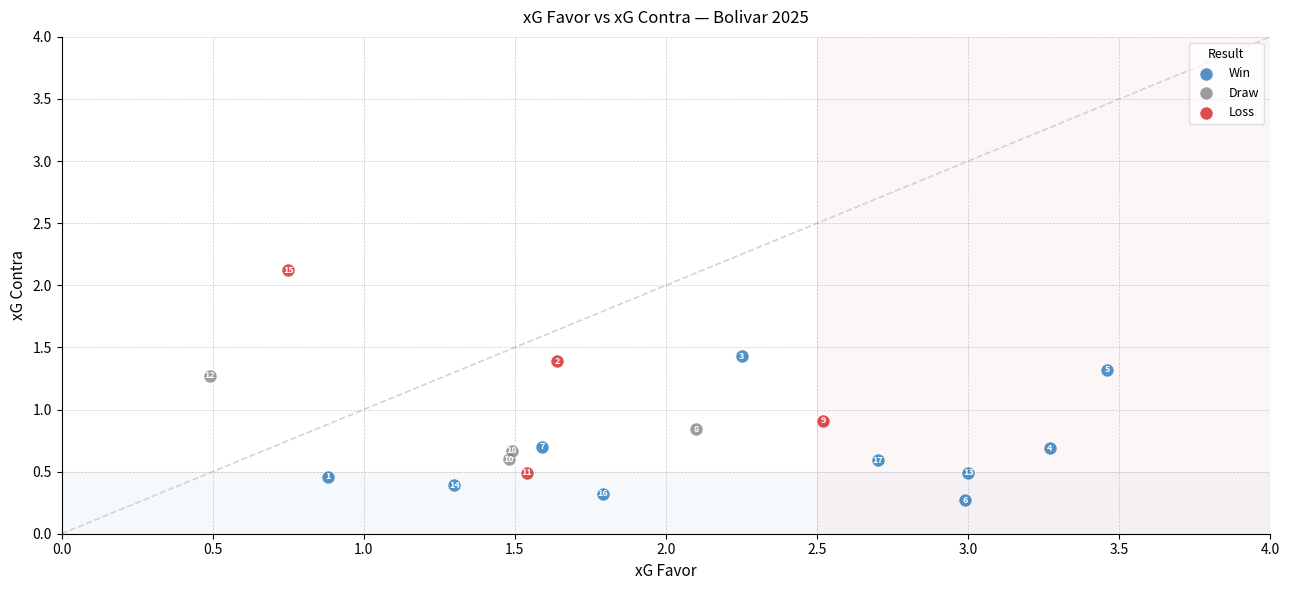

Which series reaches the maximum Y coordinate?

Loss